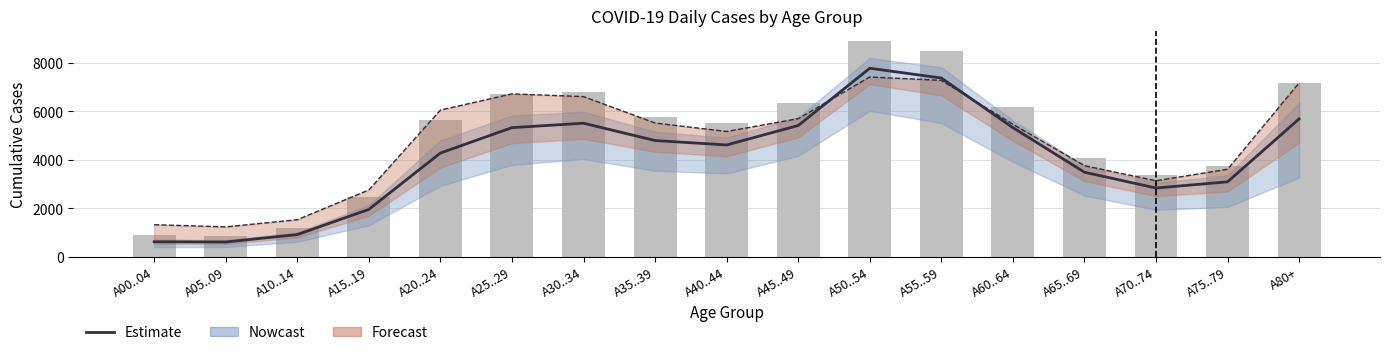

True or false: col_28 has a value of 1780 at A05..09.

False